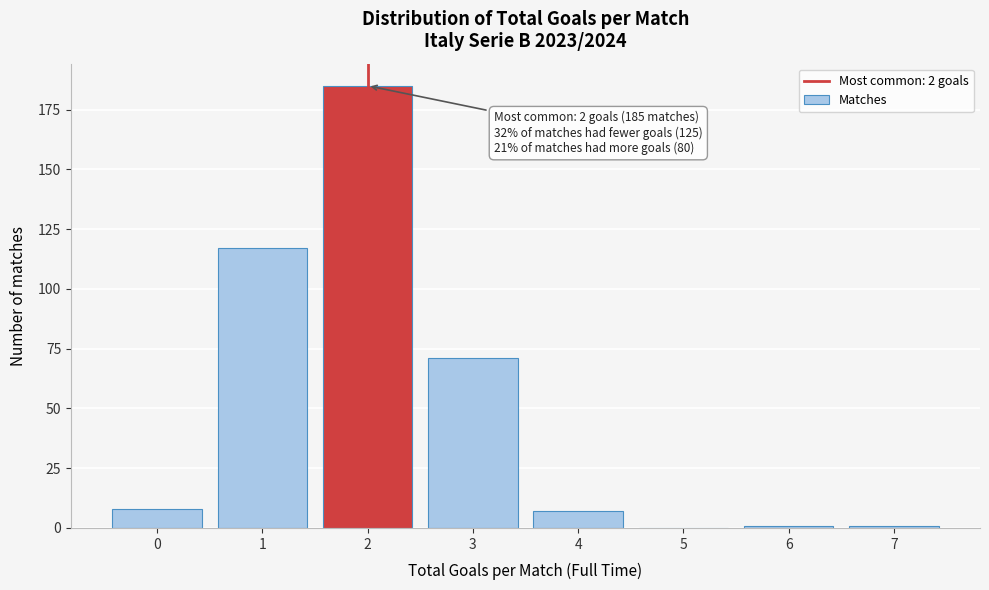

Reading right to left, what are all the values shown in this chart?

7=1	6=1	5=0	4=7	3=71	2=185	1=117	0=8